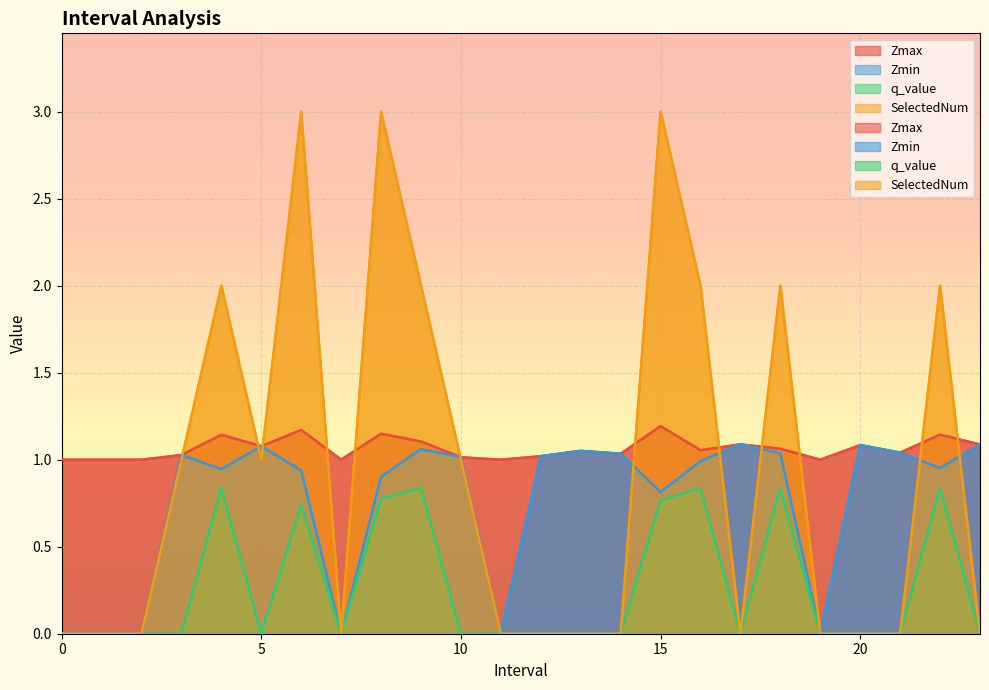

What value does the Zmax series have at 12?

1.0